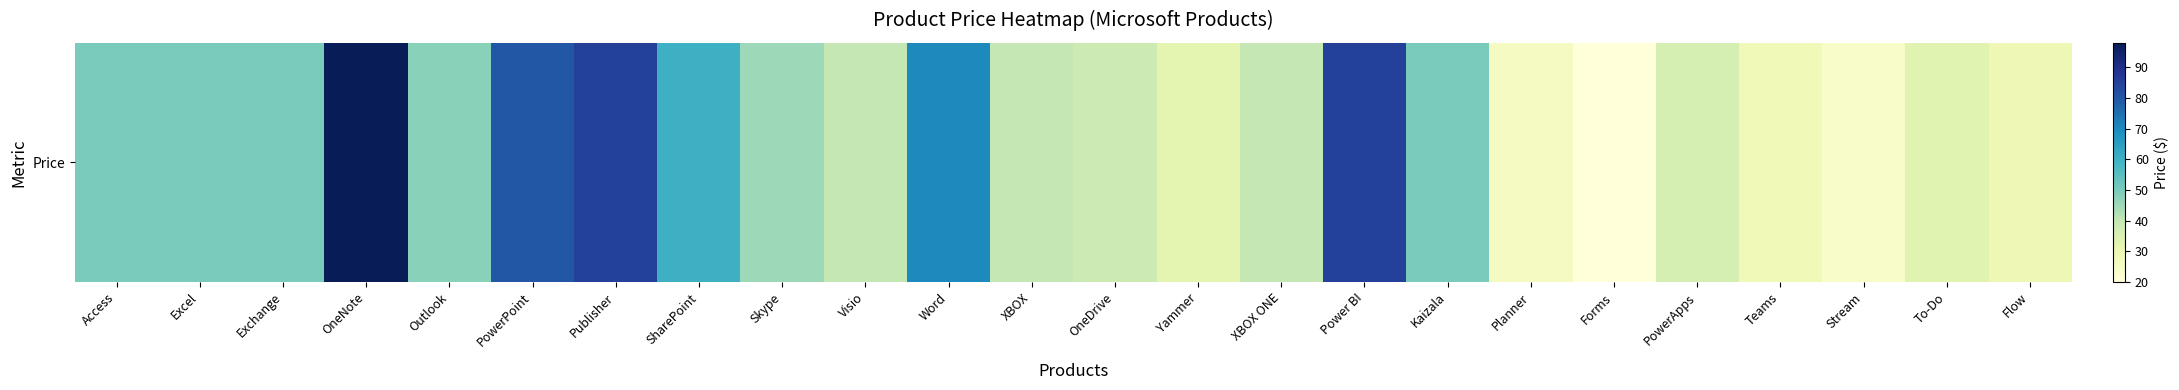

True or false: the data shows 20 at Visio.

False